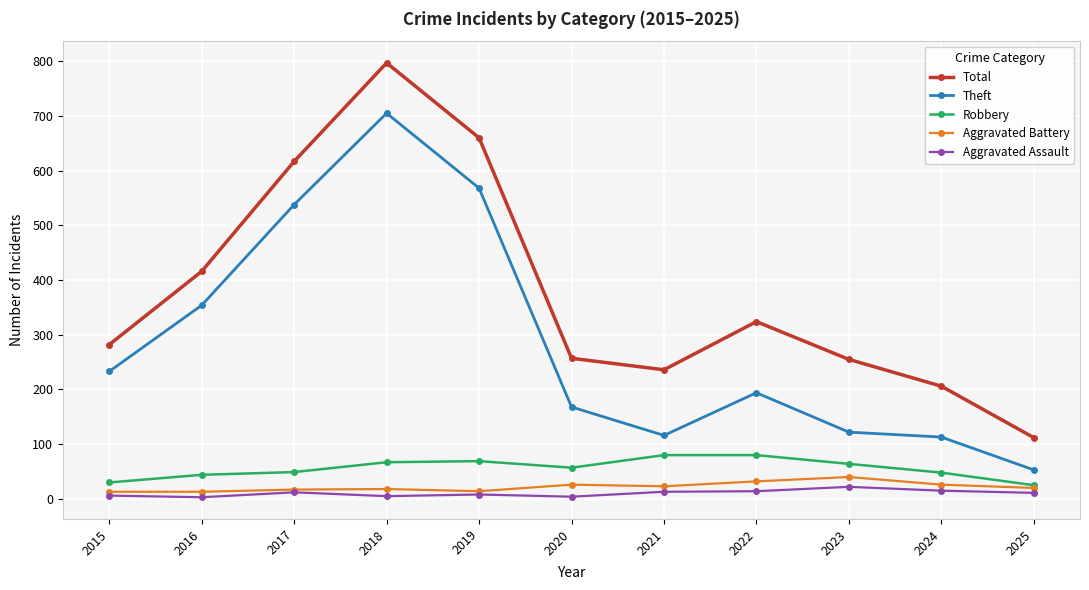

How many interior local peaks does the Theft series have?

2